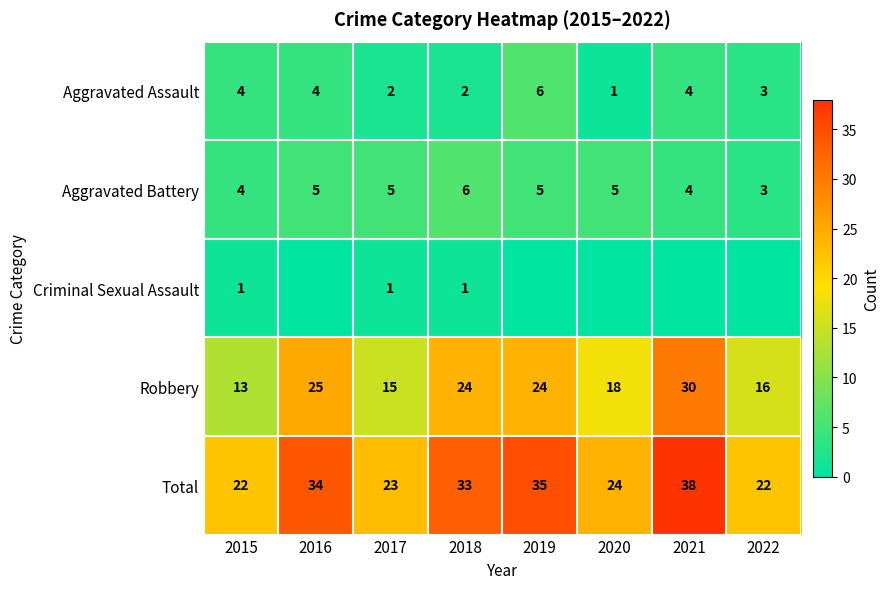

Is it true that Robbery equals 13 at 2015?

True